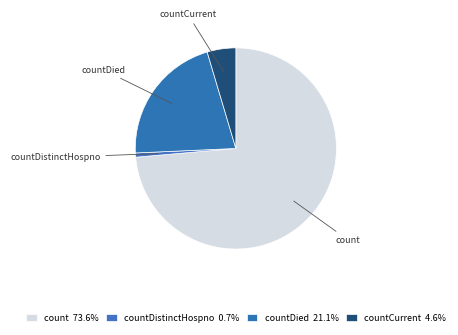

How many slices are in this pie chart?

4